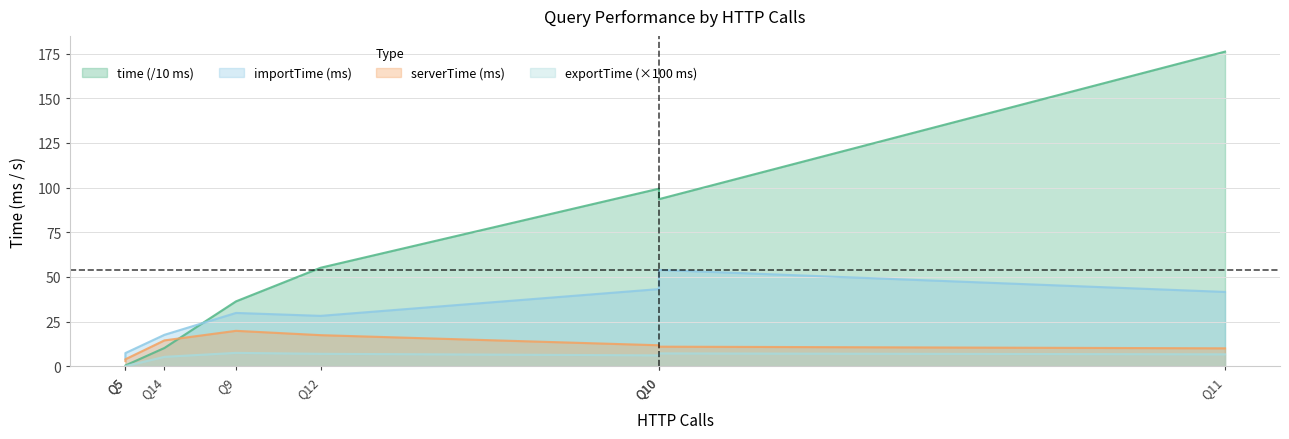

True or false: importTime and exportTime cross at least once.

False